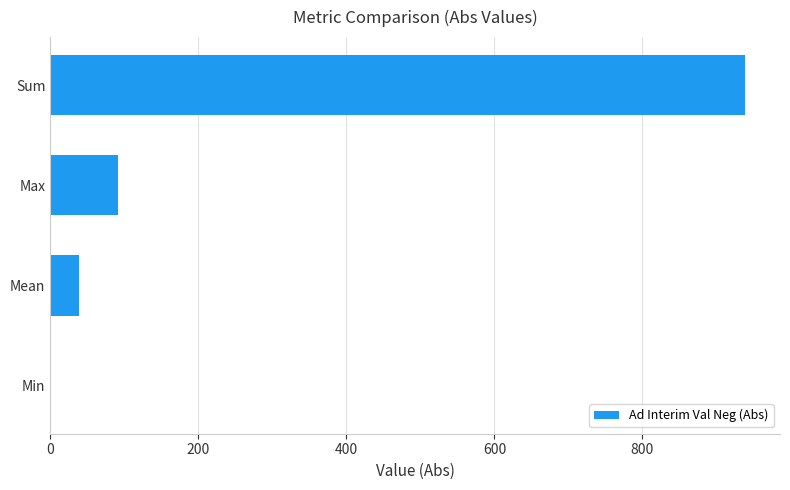

Between Max and Sum, which is larger?

Sum